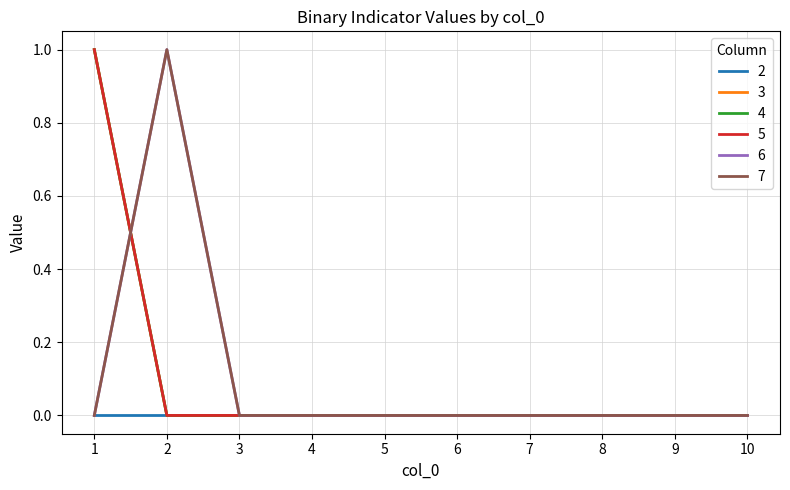

Does the chart have visible grid lines?

Yes